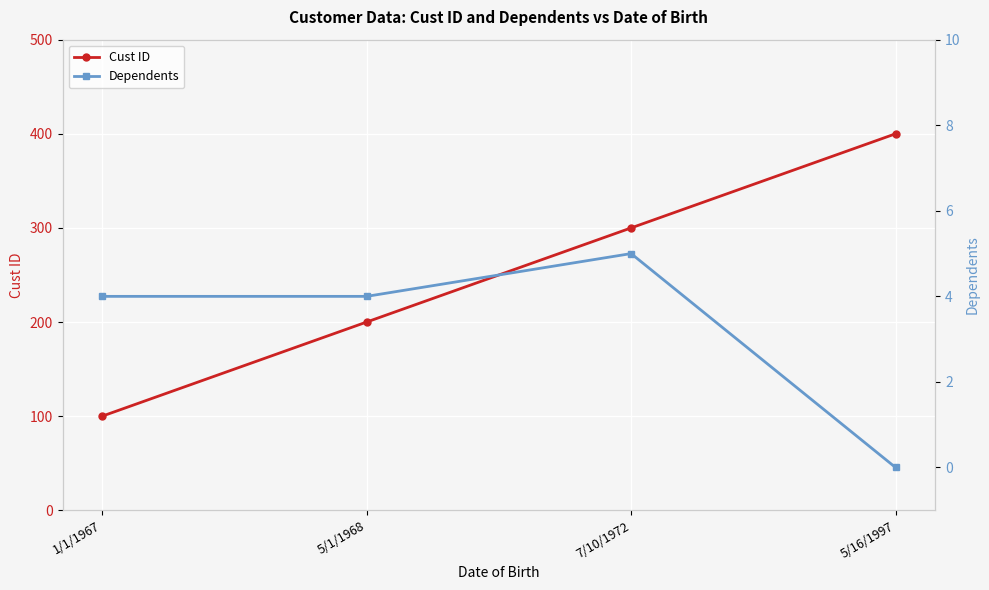

What is the label of the 4th point from the left?

5/16/1997